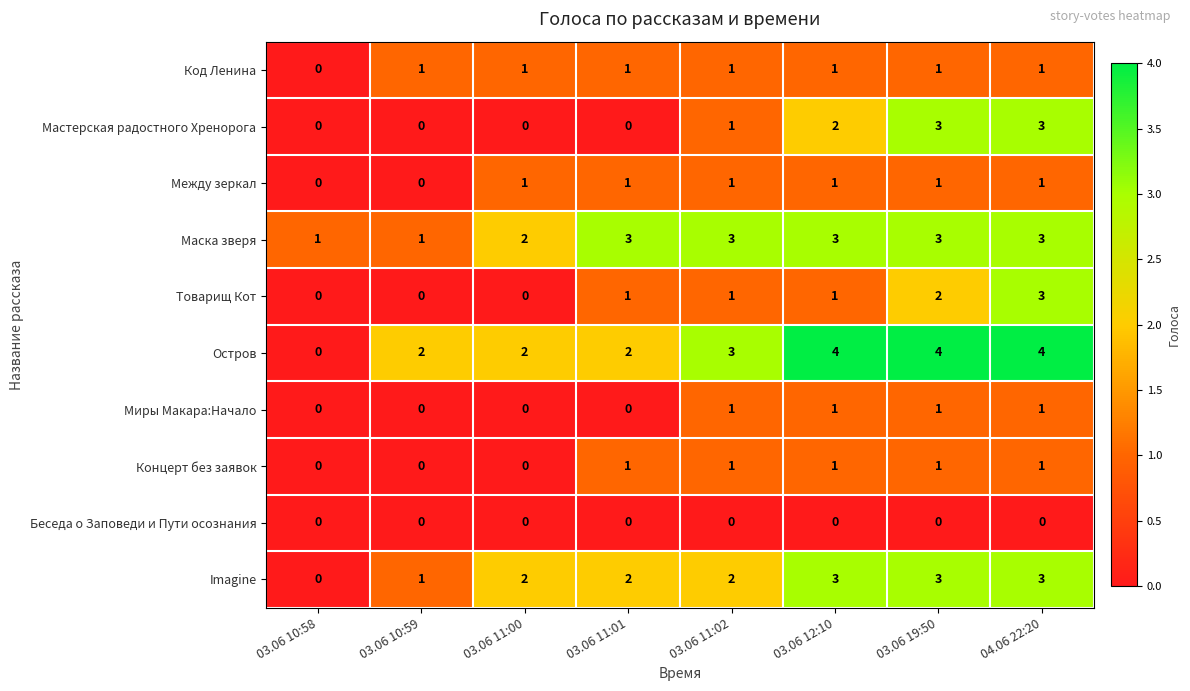

What is the greatest value displayed?

4